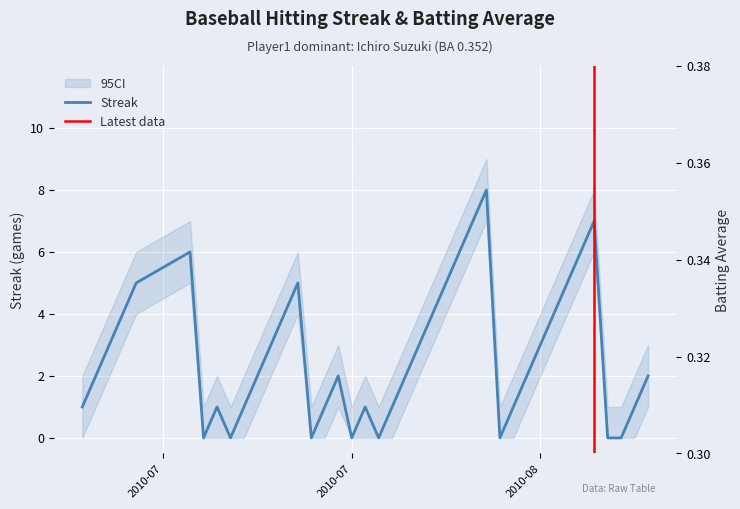

What value does the Streak series have at 2010-08-17?

1.0